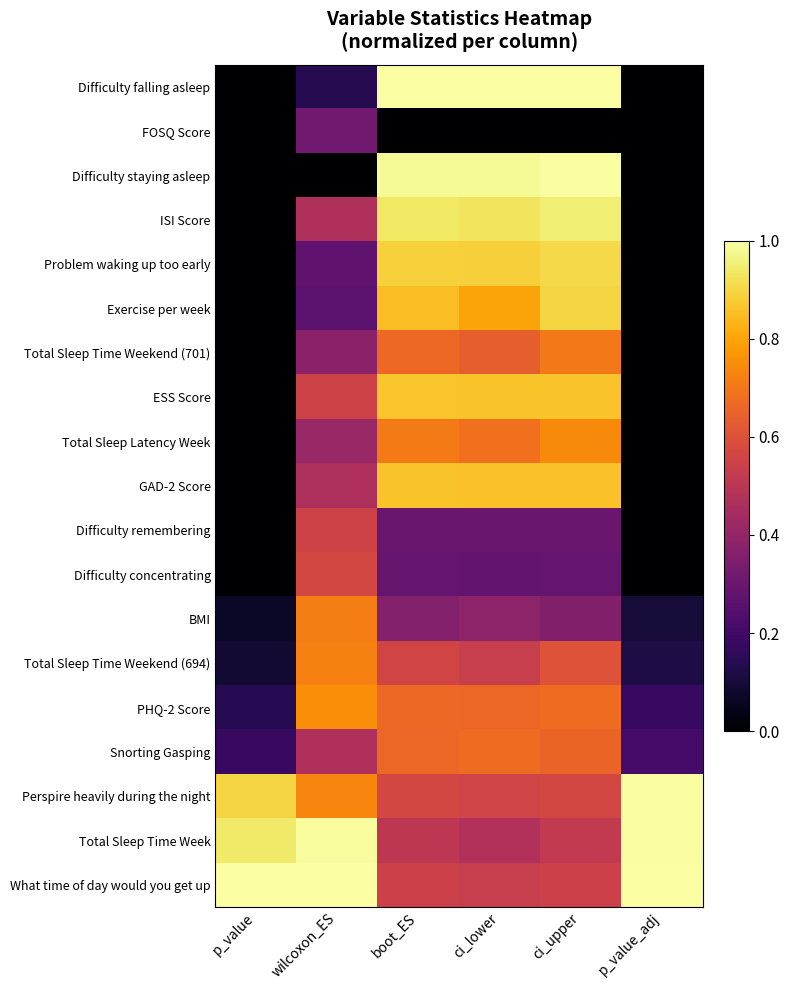

What is the difference between the highest and lowest values at boot_ES?

1.0